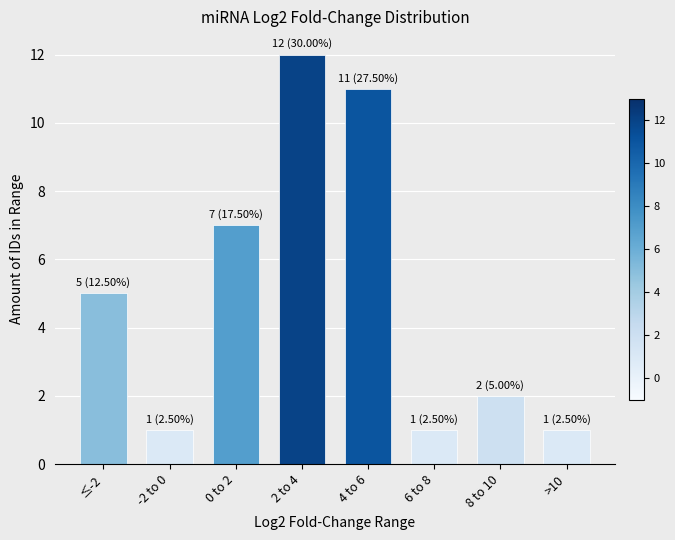

Reading left to right, what are all the values shown in this chart?

≤-2=5	-2 to 0=1	0 to 2=7	2 to 4=12	4 to 6=11	6 to 8=1	8 to 10=2	>10=1